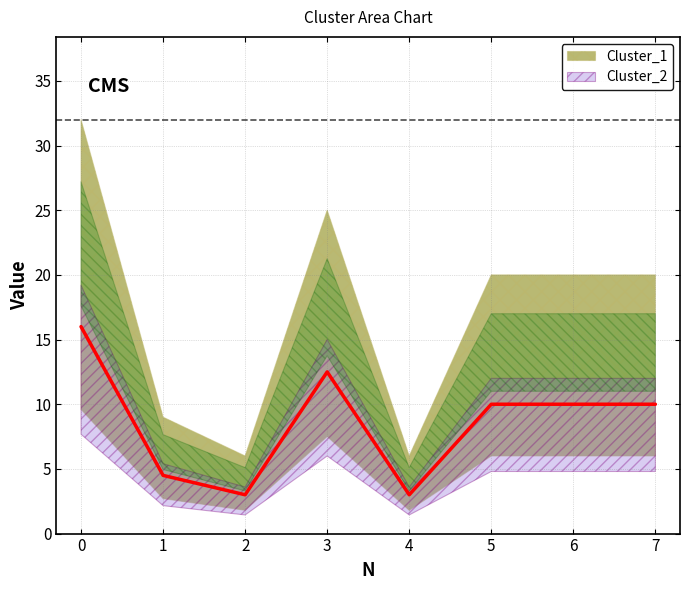

Reading left to right, transcribe all the data shown in this chart.

16.0	4.5	3.0	12.5	3.0	10.0	10.0	10.0